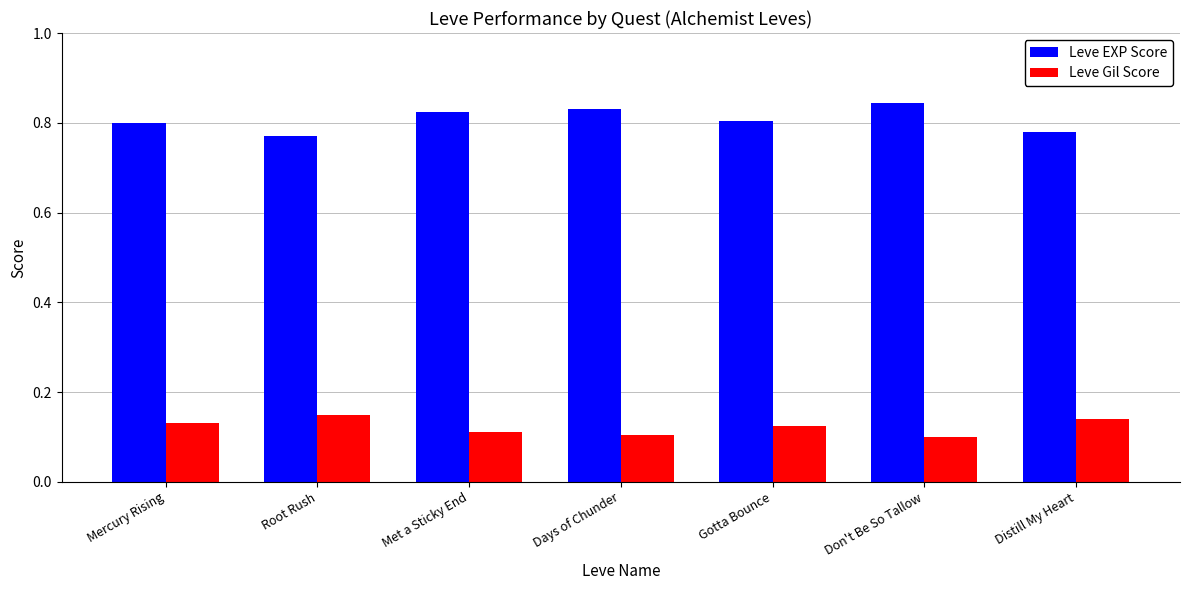

Which category has the highest value in the Leve EXP Score series?

Don't Be So Tallow